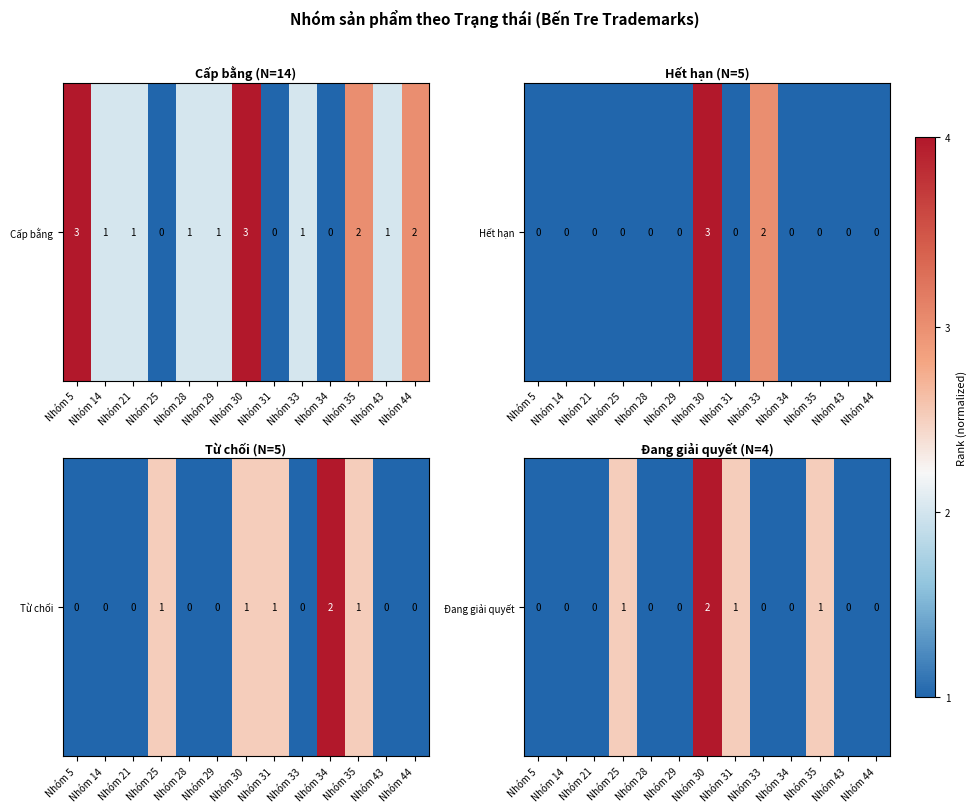

Between Nhóm 43 and Nhóm 21, which is larger?

Nhóm 43